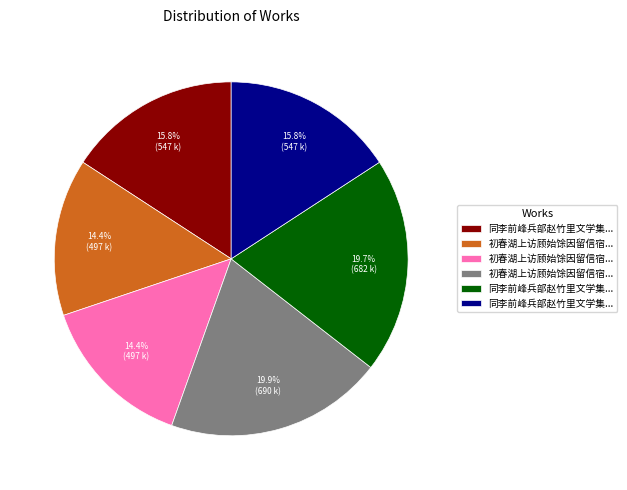

To the nearest percent, what is the average slice percentage?

17%